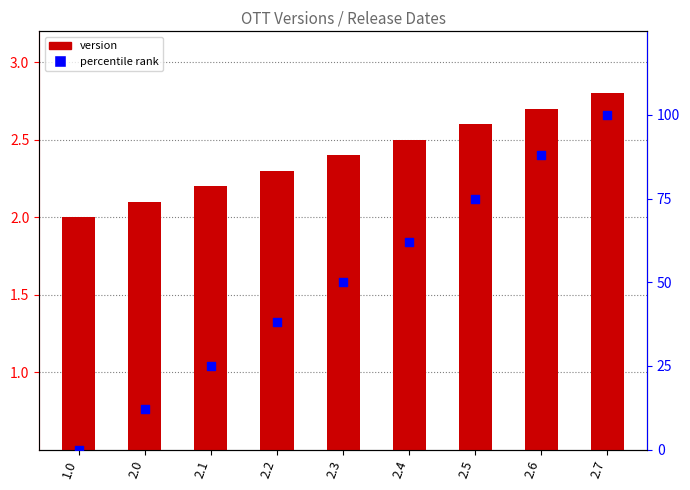

Which series has the largest Y range (max minus min)?

percentile rank